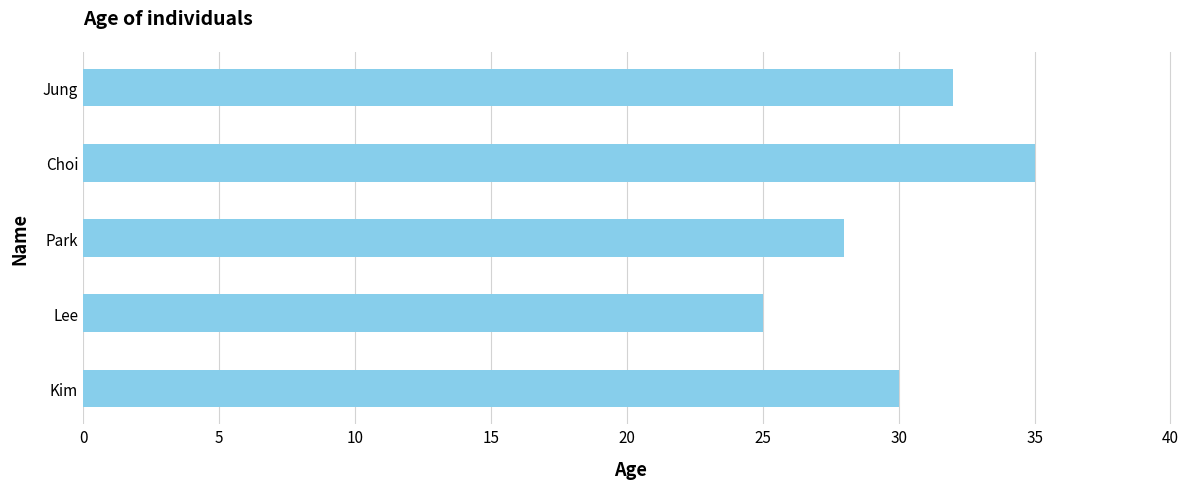

What is the difference between the values at Jung and Park?

4